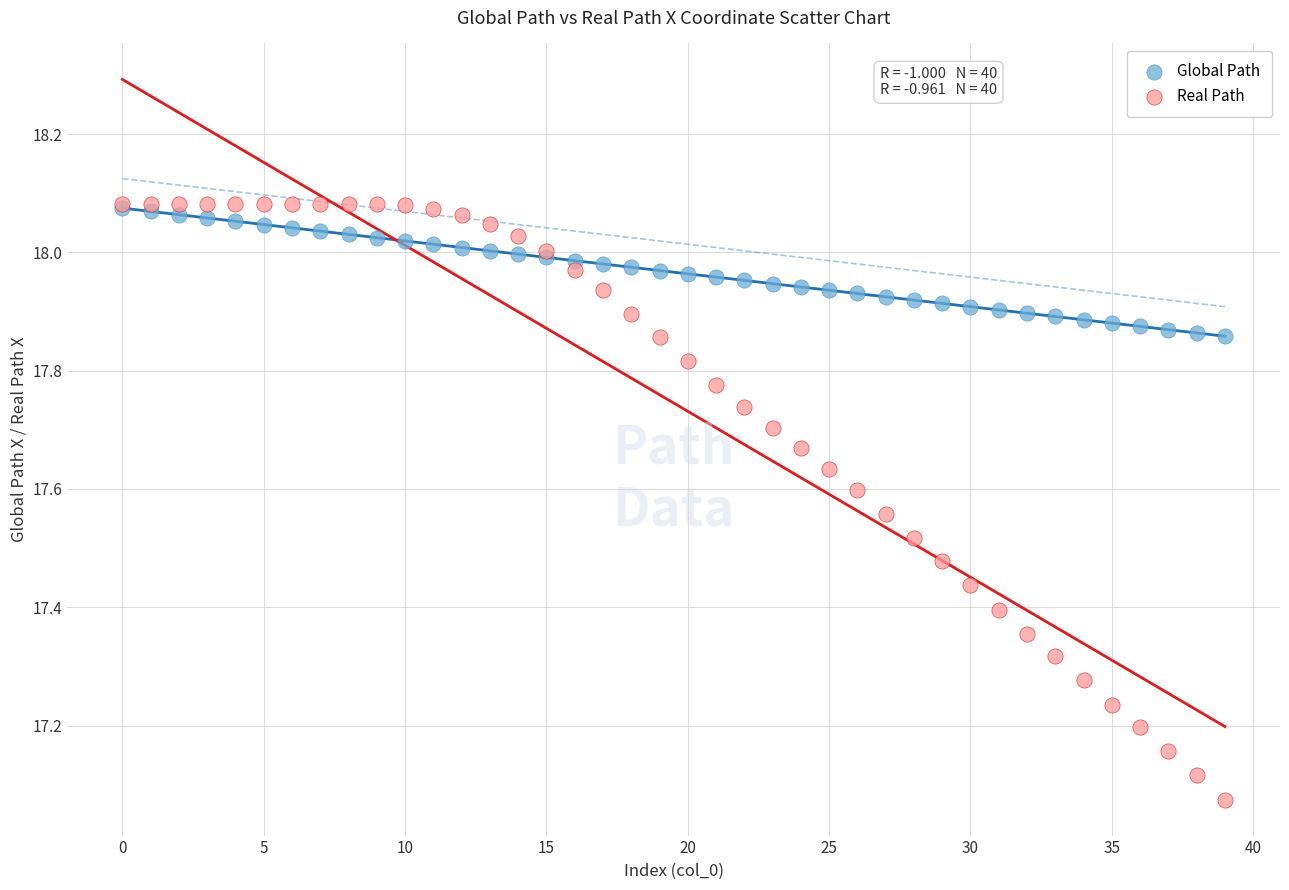

Which series has the largest Y range (max minus min)?

Real Path